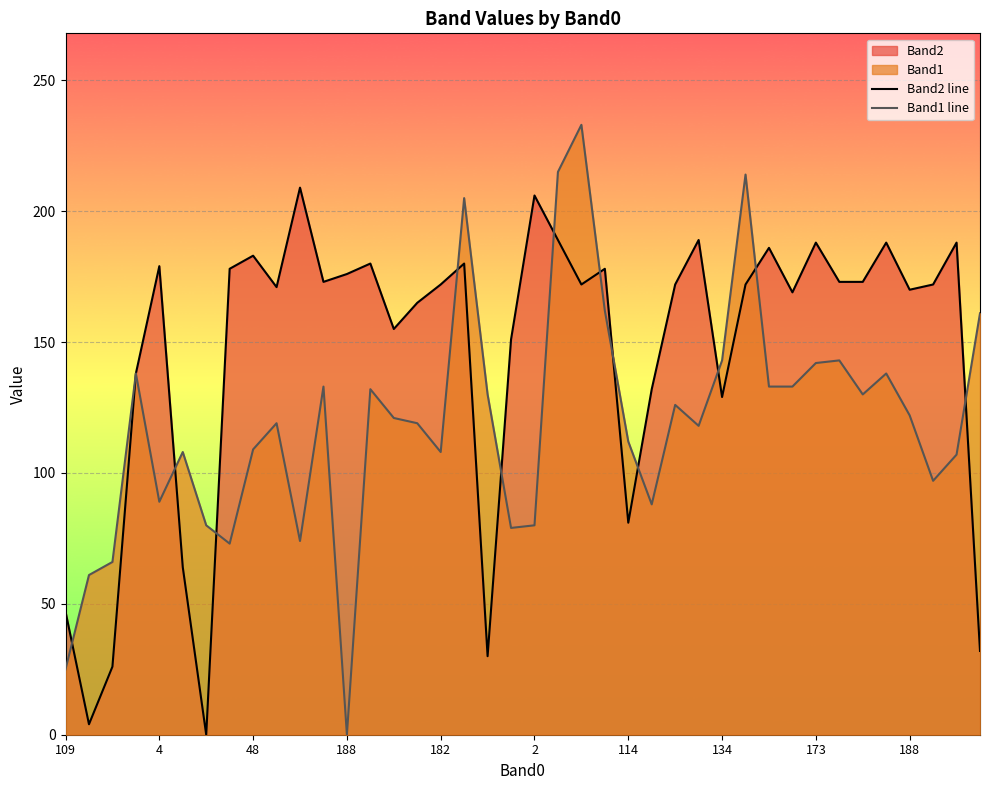

How many lines are shown in the chart?

2